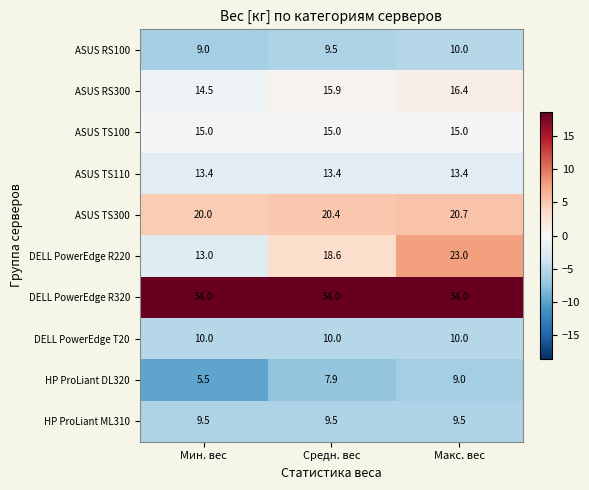

Reading left to right, extract all data points from this chart.

ASUS RS100: 9.0	9.5	10.0
ASUS RS300: 14.5	15.9	16.4
ASUS TS100: 15.0	15.0	15.0
ASUS TS110: 13.4	13.4	13.4
ASUS TS300: 20.0	20.4	20.7
DELL PowerEdge R220: 13.0	18.6	23.0
DELL PowerEdge R320: 34.0	34.0	34.0
DELL PowerEdge T20: 10.0	10.0	10.0
HP ProLiant DL320: 5.5	7.9	9.0
HP ProLiant ML310: 9.5	9.5	9.5